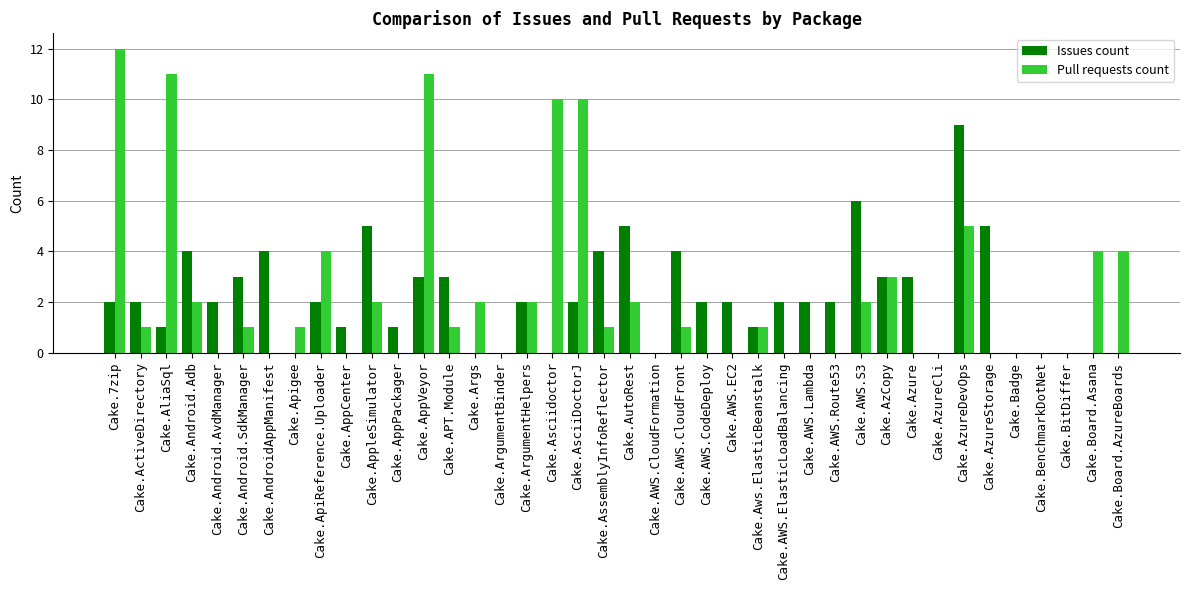

How many data points does each series have?

40